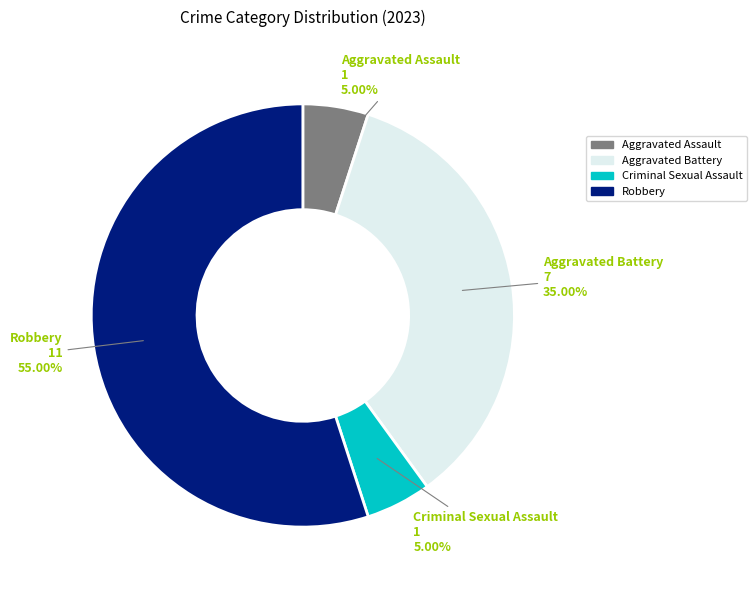

How many slices are in this pie chart?

4